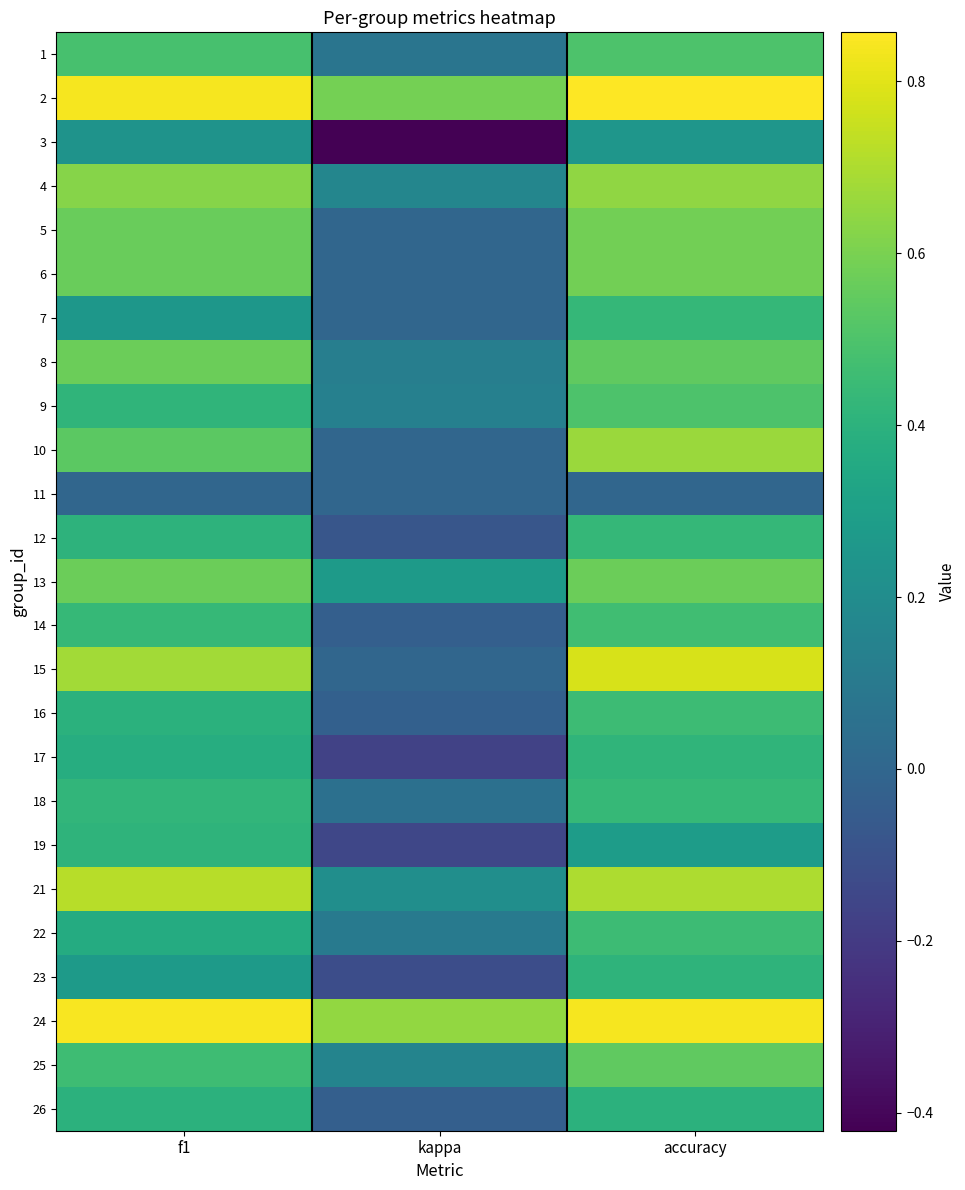

Is it true that 2 equals 0.8 at kappa?

False